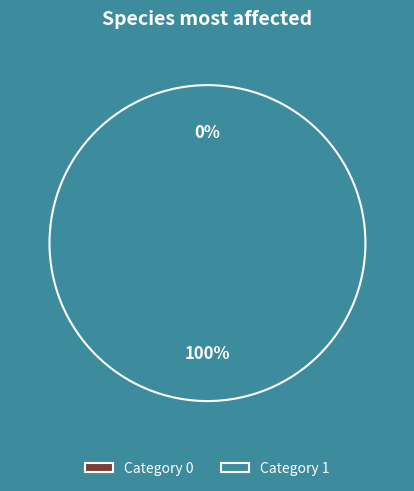

Combined, do 0 and 1 account for over 50%?

Yes